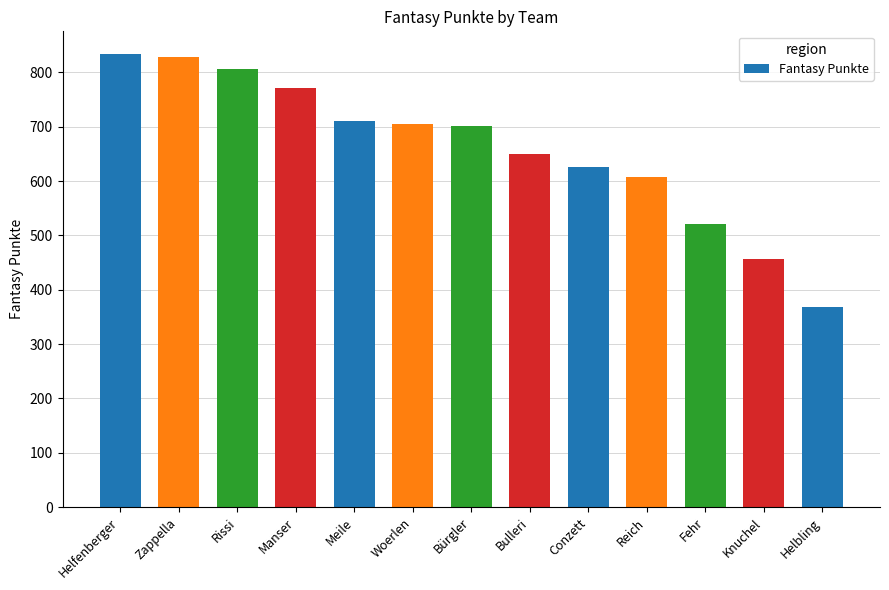

How many bars are there in total?

13